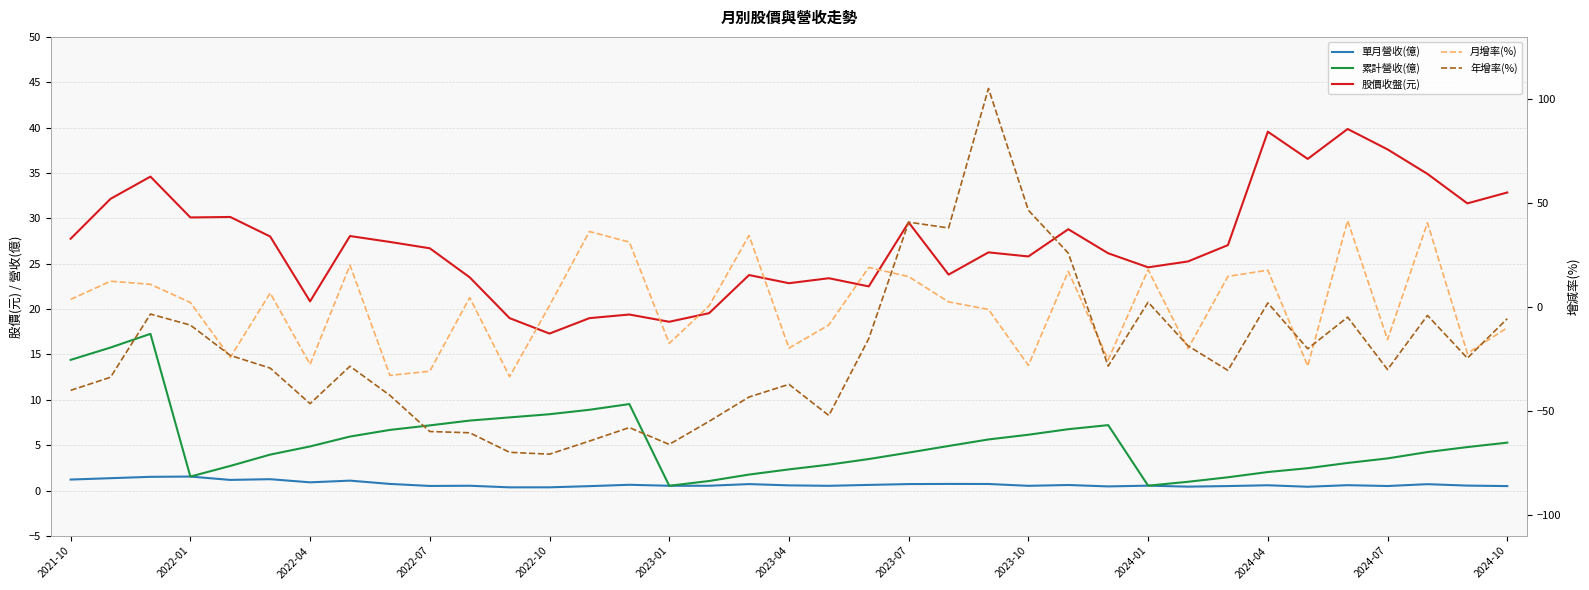

True or false: 單月營收(億) has a value of 0.4 at 34.

False